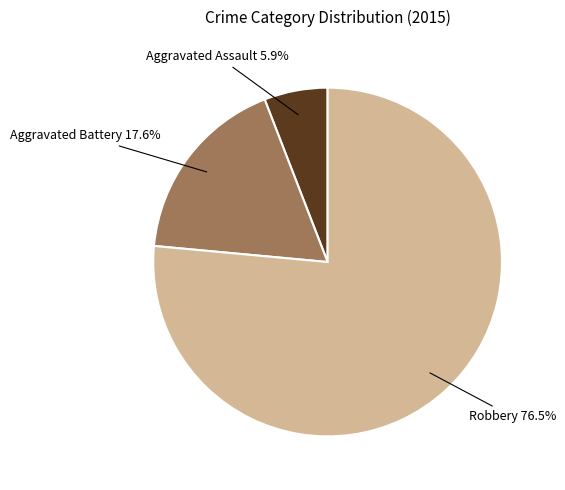

True or false: Aggravated Battery accounts for 18% of the total.

True